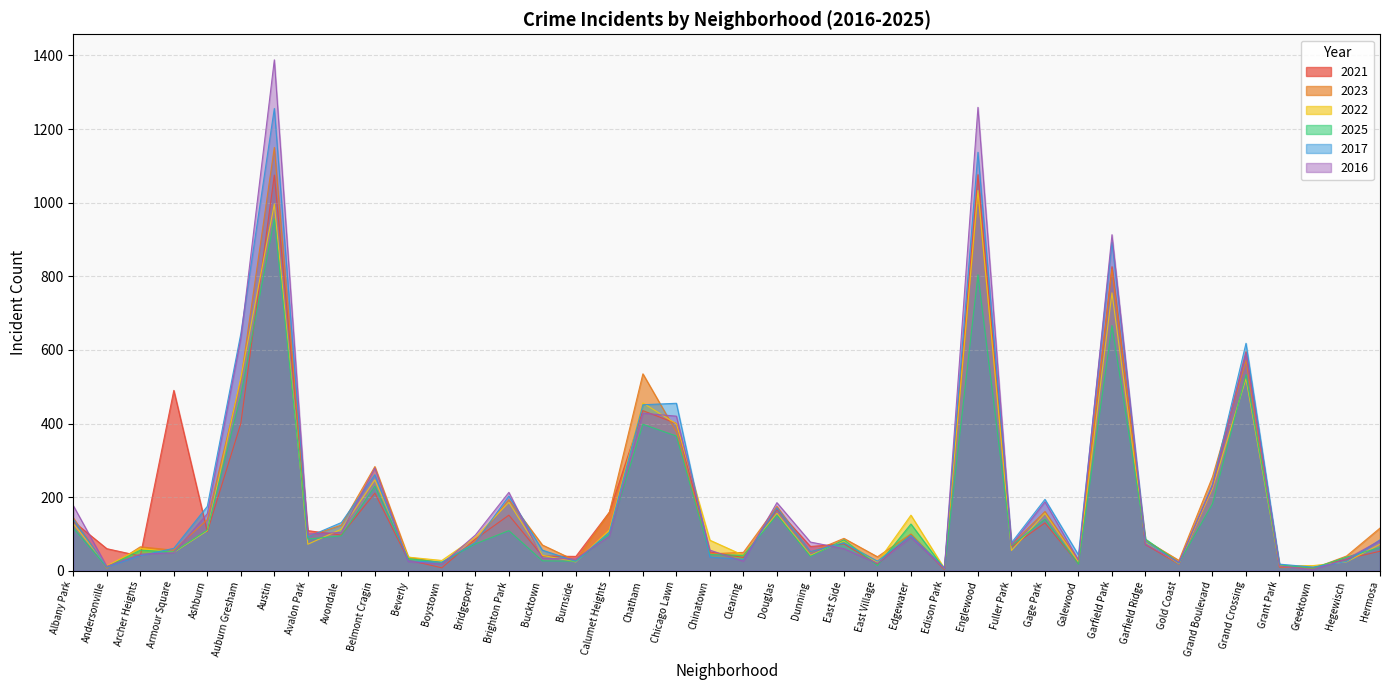

What position from the left is Gage Park?

30